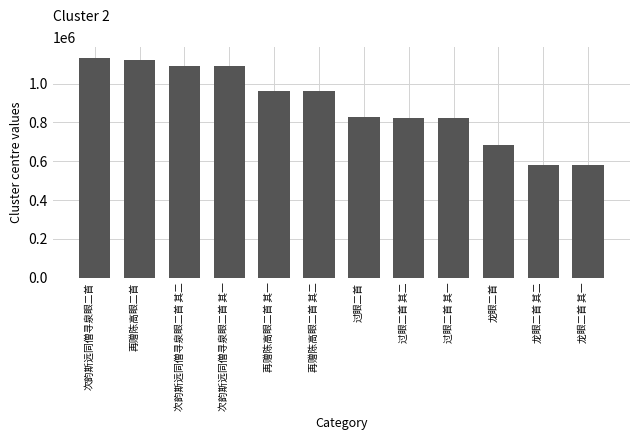

What is the maximum value shown in the chart?

1130962